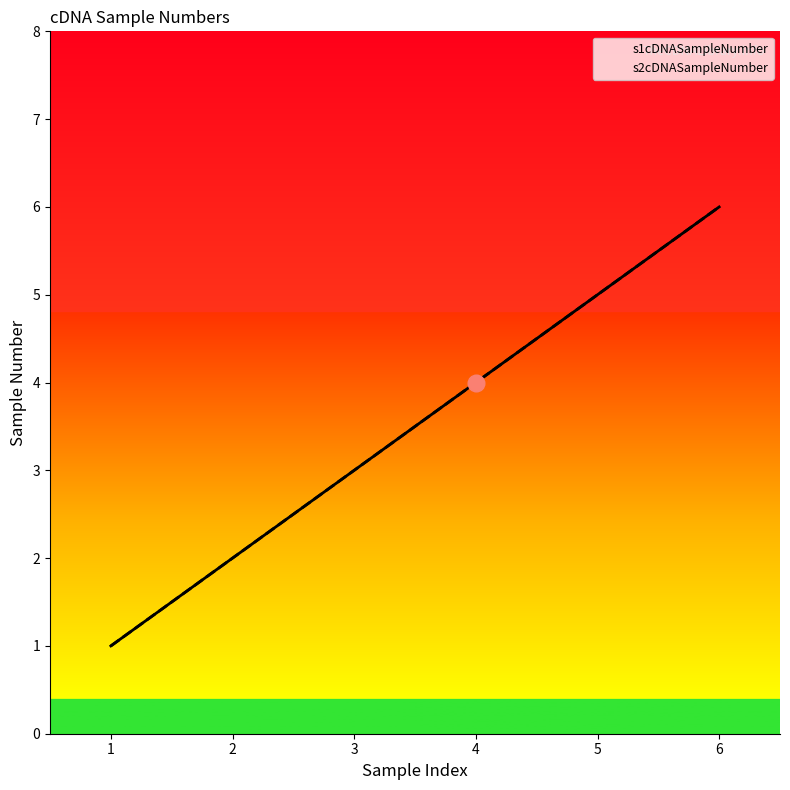

Is it true that s1cDNASampleNumber equals 4 at 4?

True